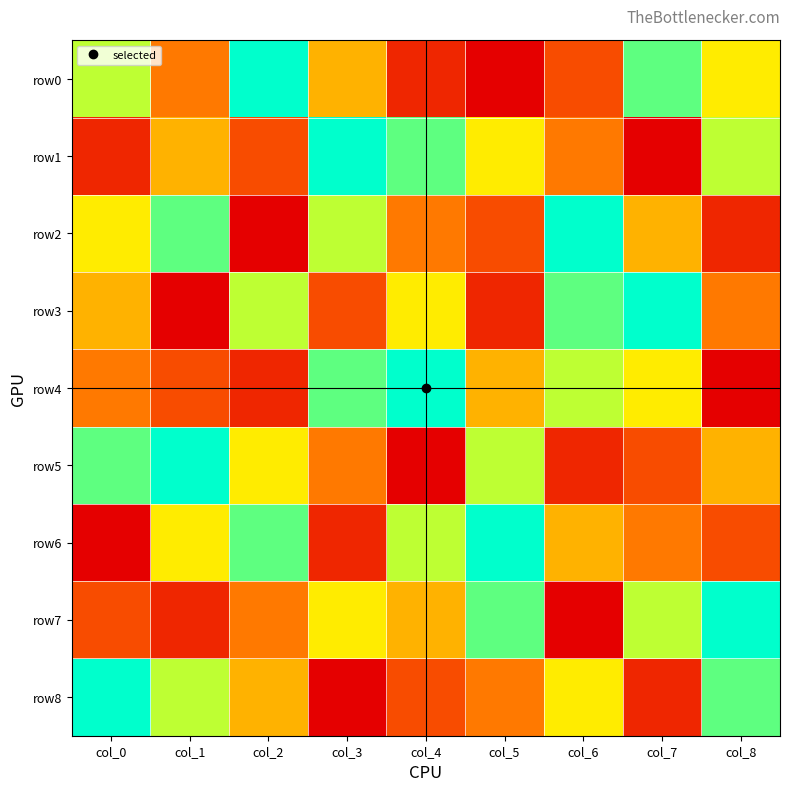

What is the total value across all series at col_7?

45